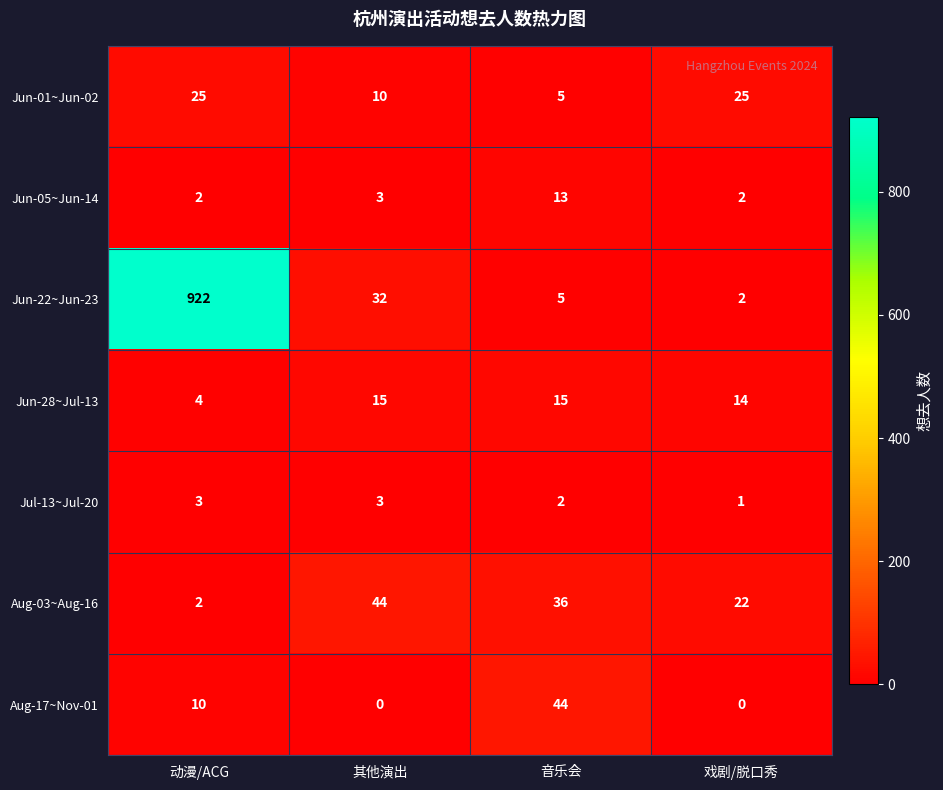

Which series has the largest total across all categories?

Jun-22~Jun-23